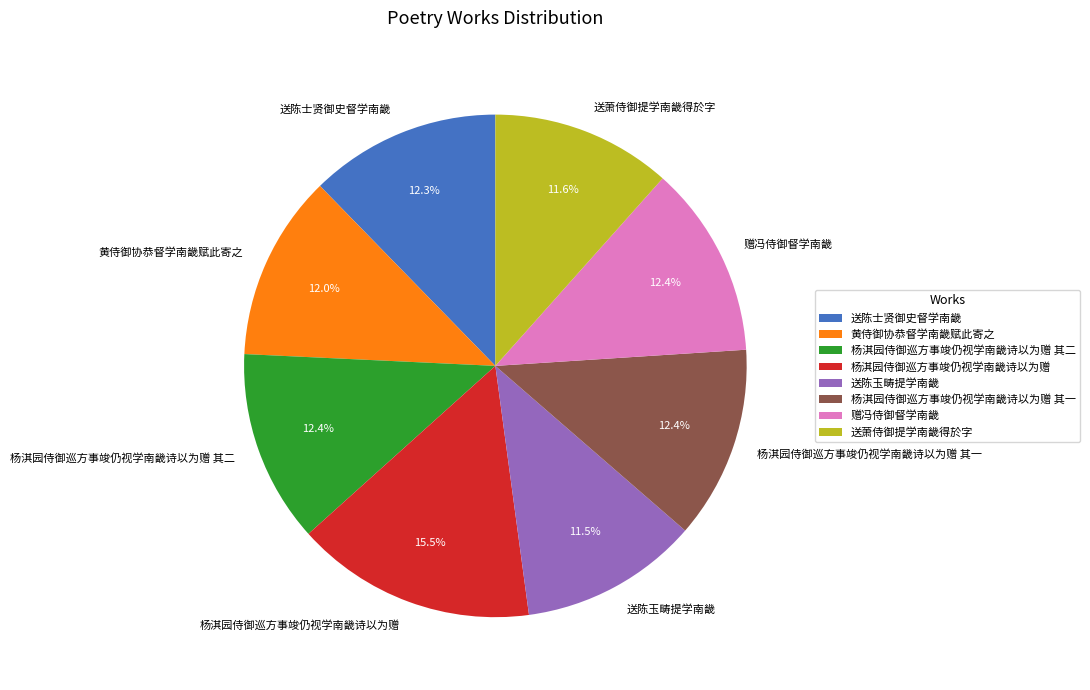

Combined, what portion of the pie is 杨淇园侍御巡方事竣仍视学南畿诗以为赠 其一 and 赠冯侍御督学南畿?

24.8%